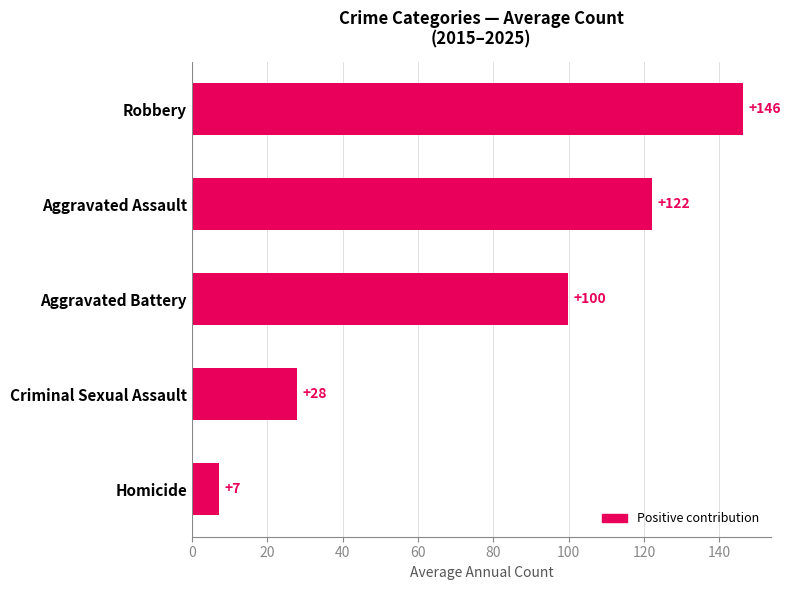

Are the bars horizontal?

Yes